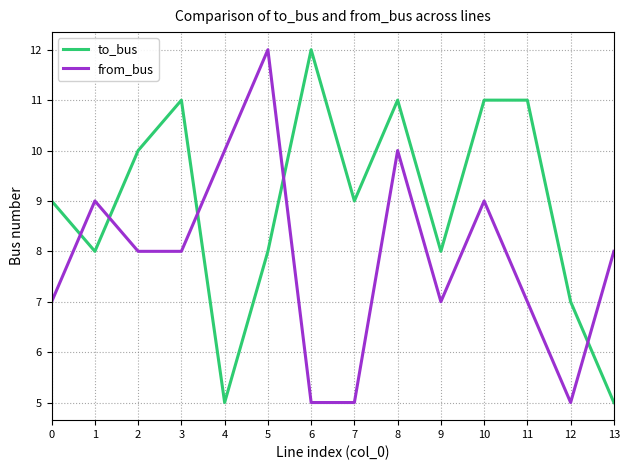

Which category has the highest value in the from_bus series?

5